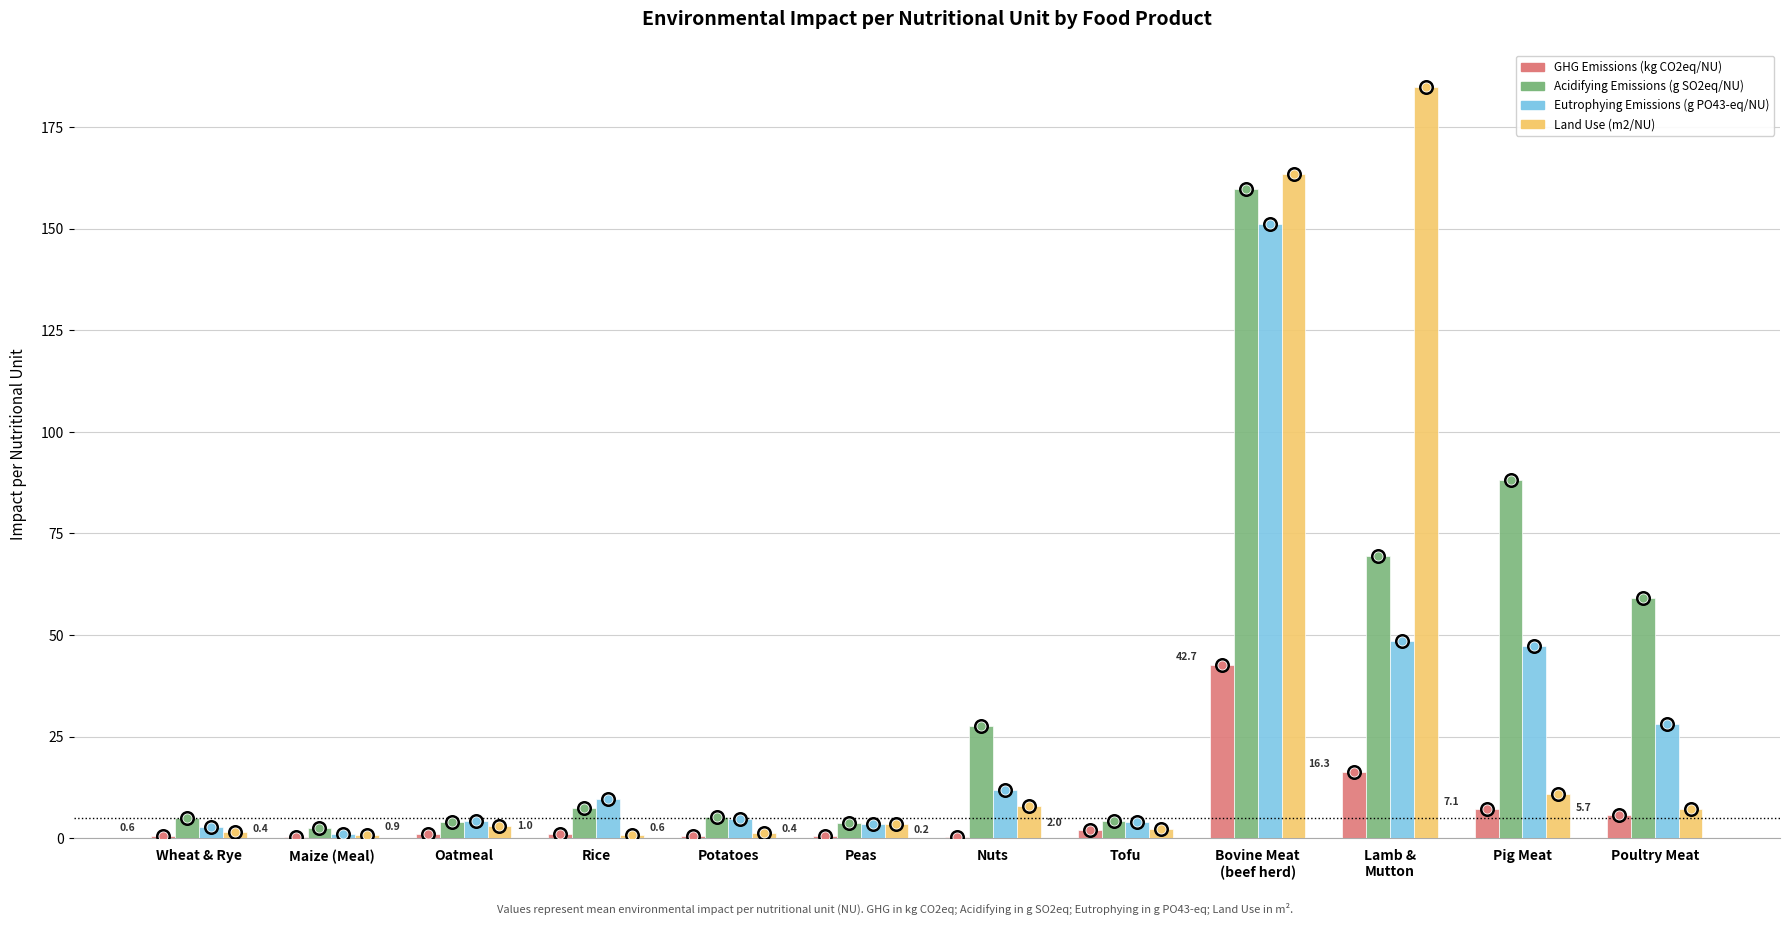

What is the maximum value shown in the chart?

184.8